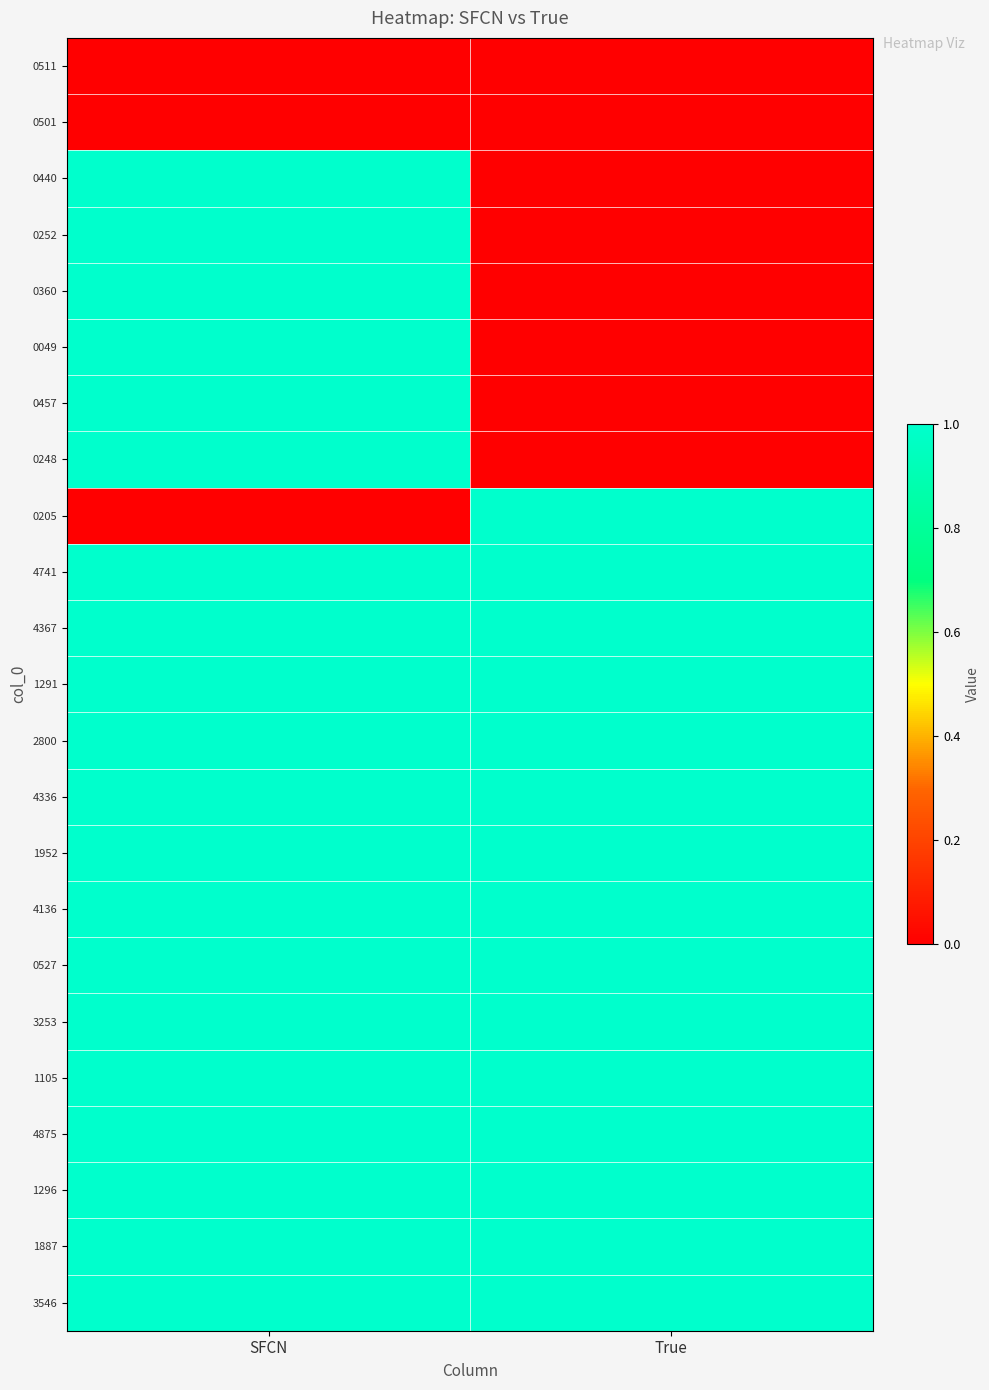

Reading left to right, extract all data points from this chart.

0511: SFCN=0	True=0
0501: SFCN=0	True=0
0440: SFCN=1	True=0
0252: SFCN=1	True=0
0360: SFCN=1	True=0
0049: SFCN=1	True=0
0457: SFCN=1	True=0
0248: SFCN=1	True=0
0205: SFCN=0	True=1
4741: SFCN=1	True=1
4367: SFCN=1	True=1
1291: SFCN=1	True=1
2800: SFCN=1	True=1
4336: SFCN=1	True=1
1952: SFCN=1	True=1
4136: SFCN=1	True=1
0527: SFCN=1	True=1
3253: SFCN=1	True=1
1105: SFCN=1	True=1
4875: SFCN=1	True=1
1296: SFCN=1	True=1
1887: SFCN=1	True=1
3546: SFCN=1	True=1